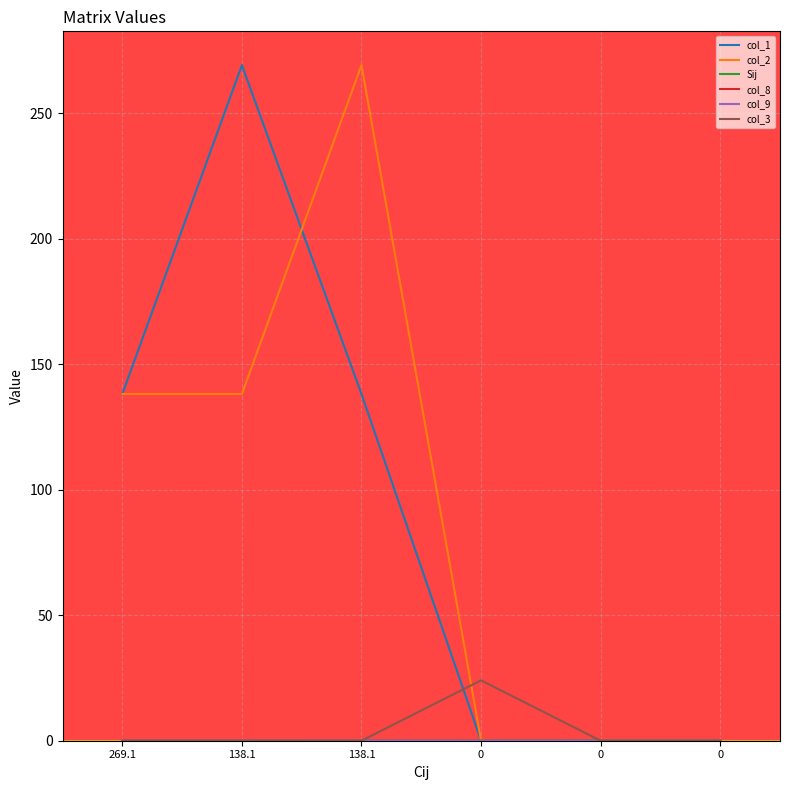

How many lines are shown in the chart?

6